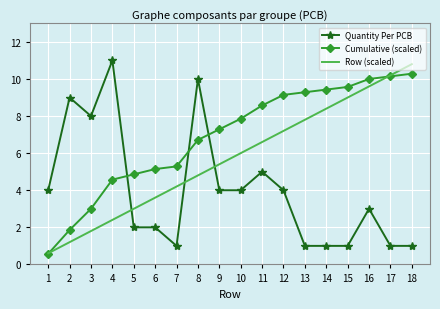

What is the total value across all series at 8?

21.5